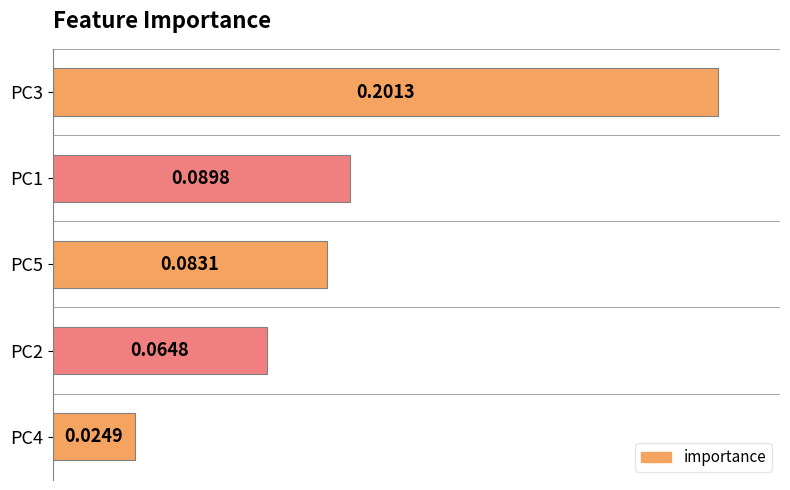

What is the sum of all values?

0.5